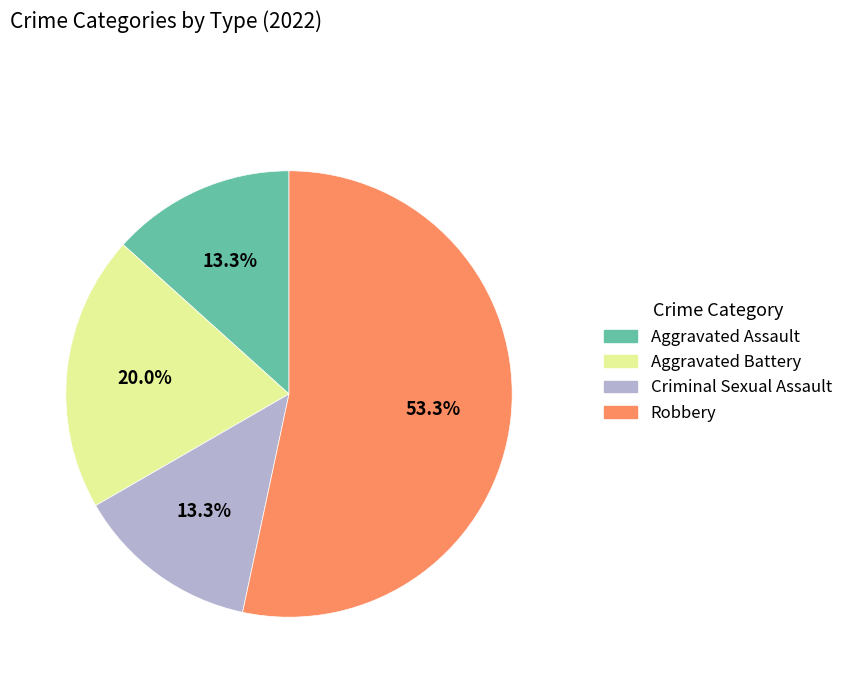

Which has a higher value, Robbery or Aggravated Assault?

Robbery